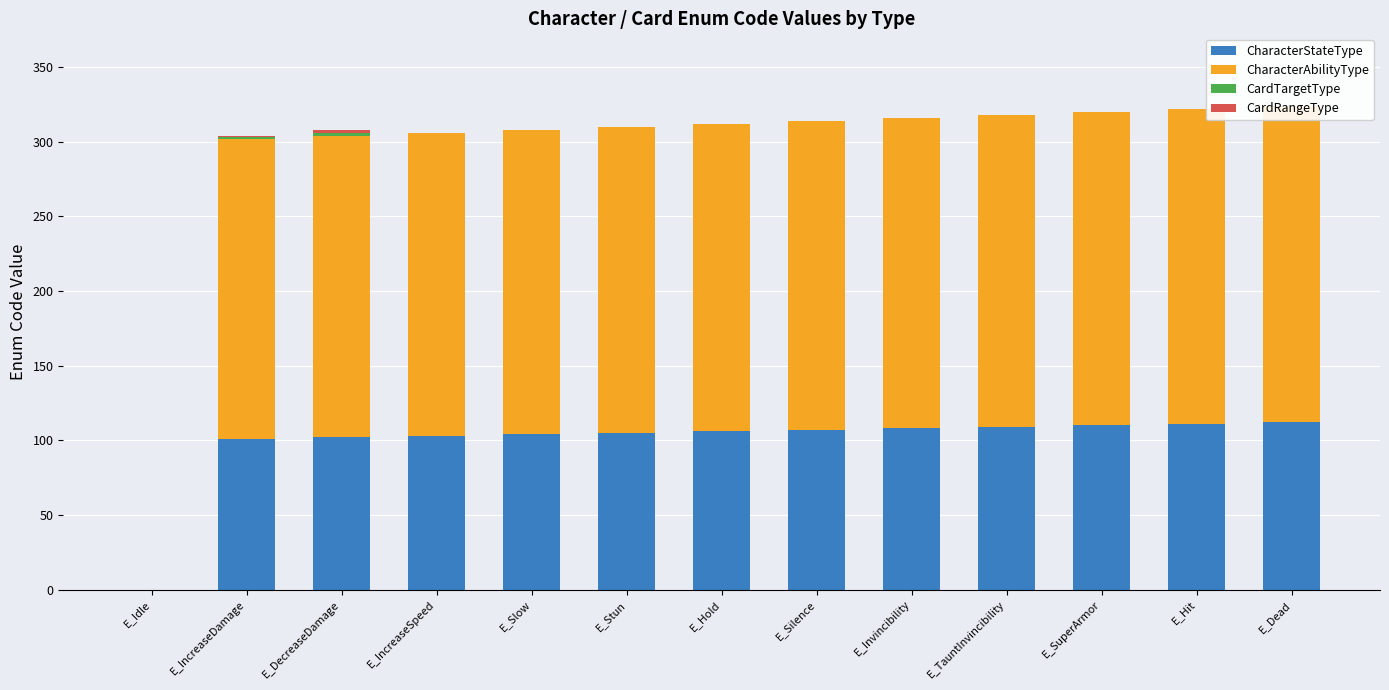

At which label does CardRangeType reach its peak?

E_DecreaseDamage